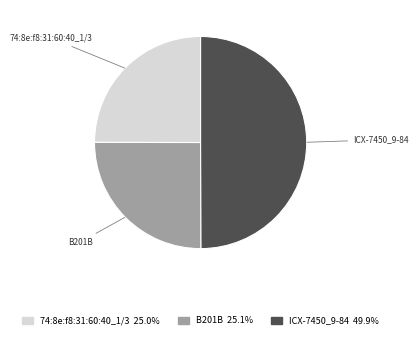

Does 74:8e:f8:31:60:40_1/3 represent more than half of the total?

No